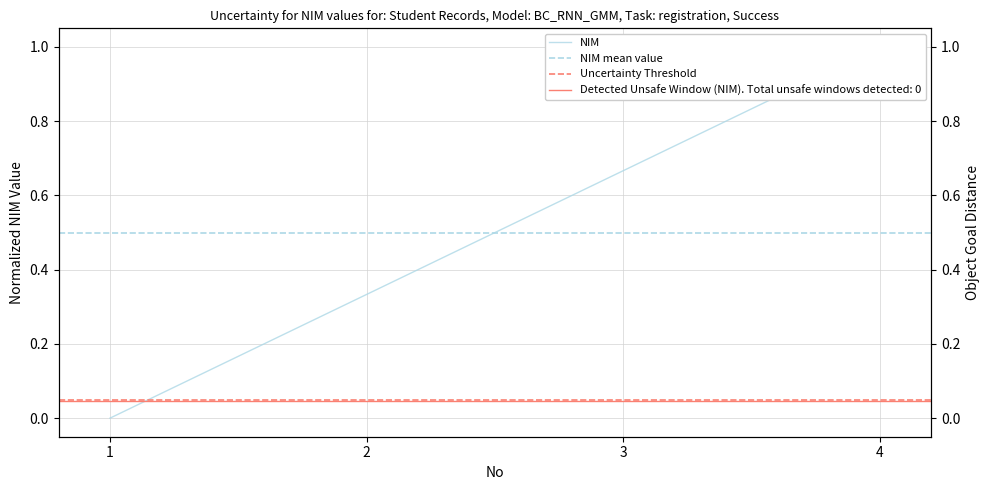

The chart shows a value of 0.7 at 3. True or false?

True